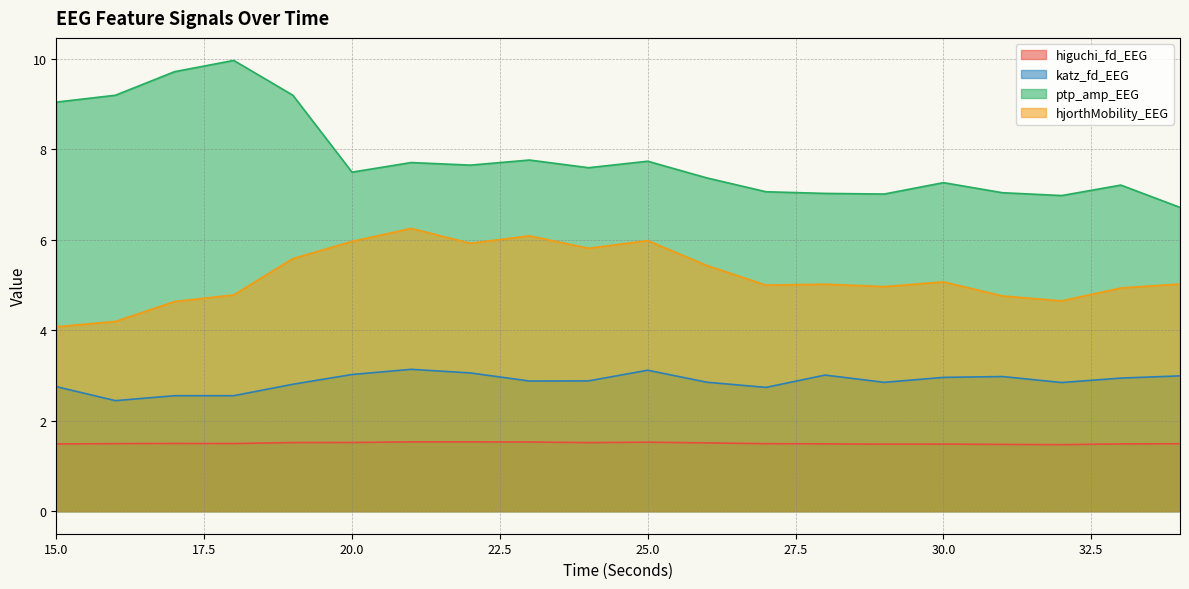

List the series in order of their overall mean, lowest first.

higuchi_fd_EEG, katz_fd_EEG, hjorthMobility_EEG, ptp_amp_EEG